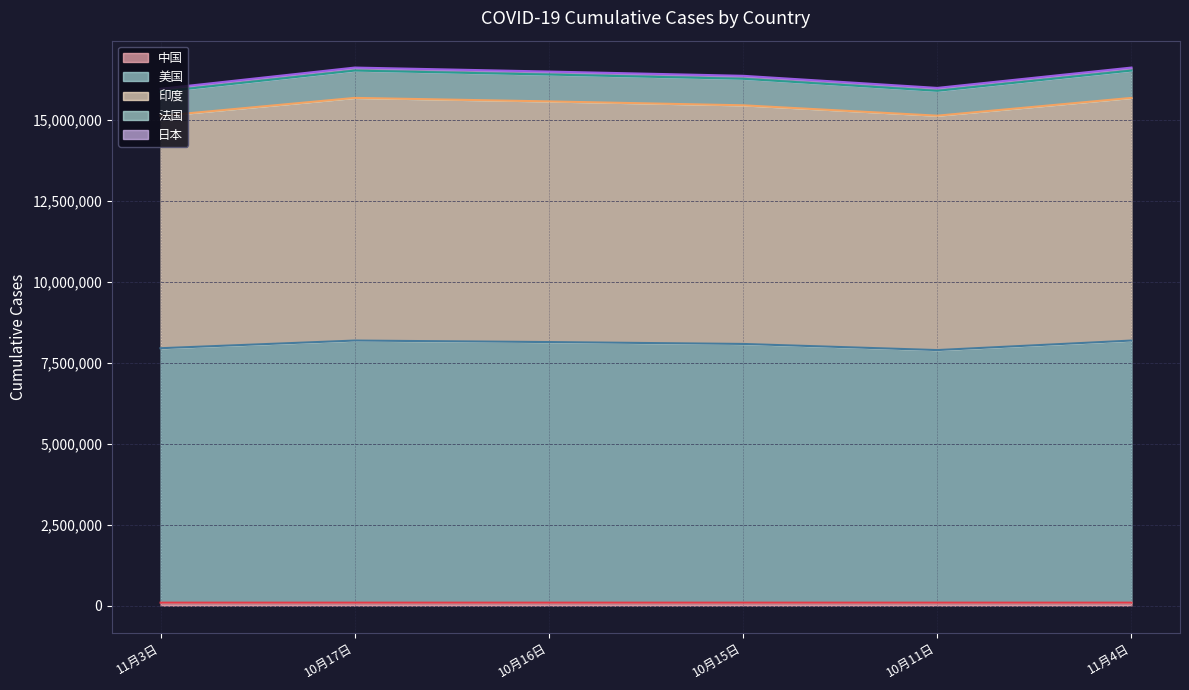

What is the minimum value for 美国?

7891999